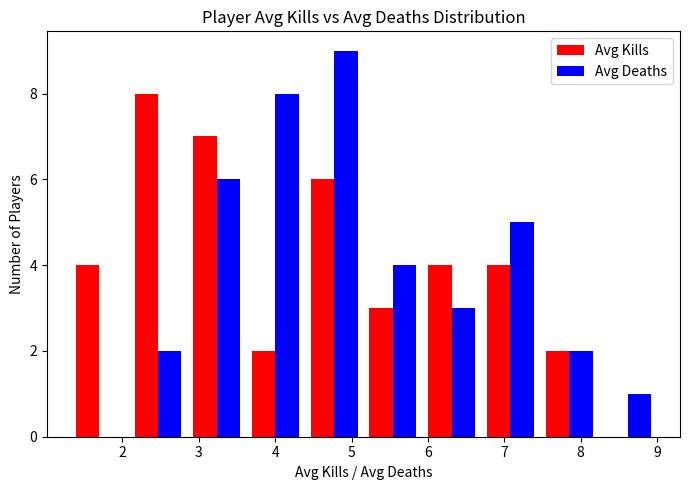

In the Avg Kills series, which range on the x-axis has the tallest bar?

2.1 to 2.9